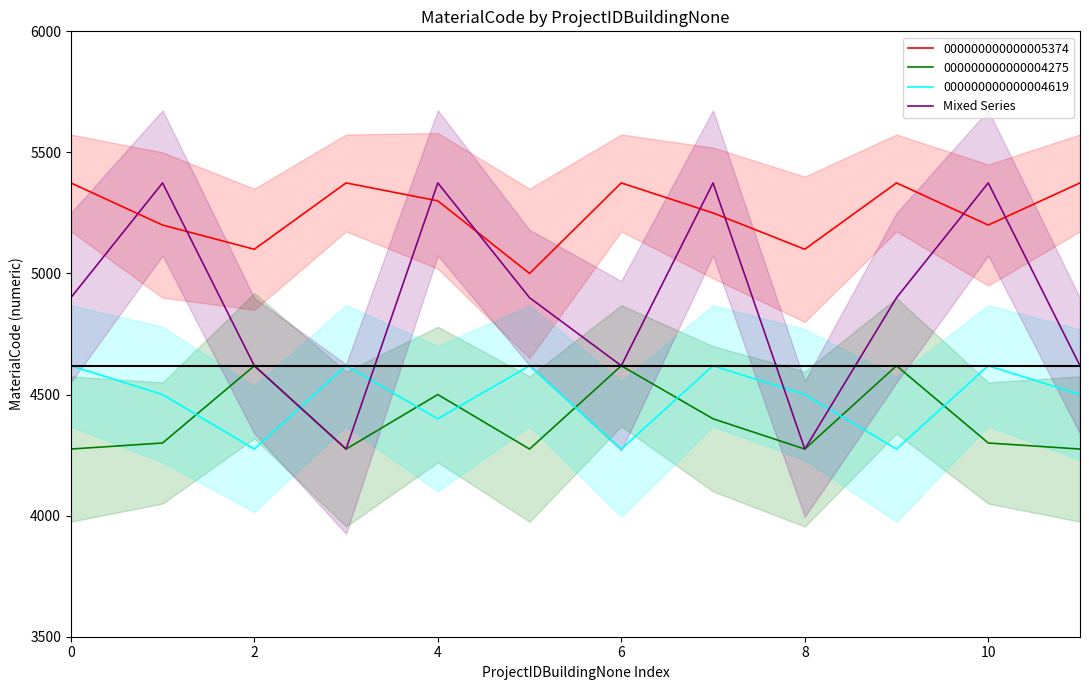

True or false: 000000000000004275 has a value of 4275 at 0.

True